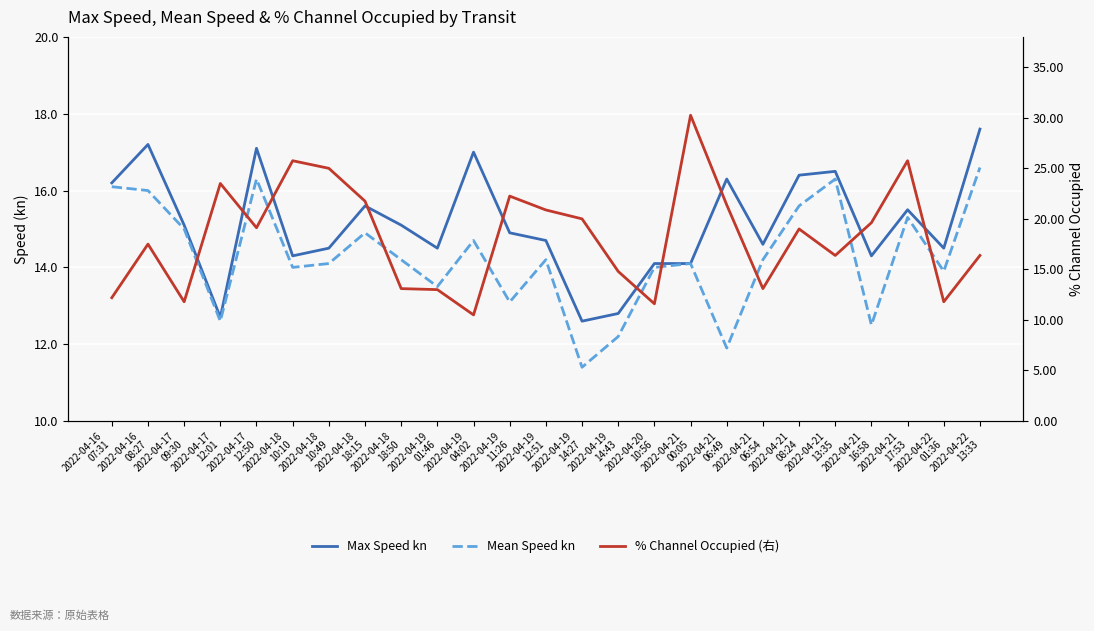

What is the value of the % Channel Occupied (右) point at the 12th from the left?

22.2